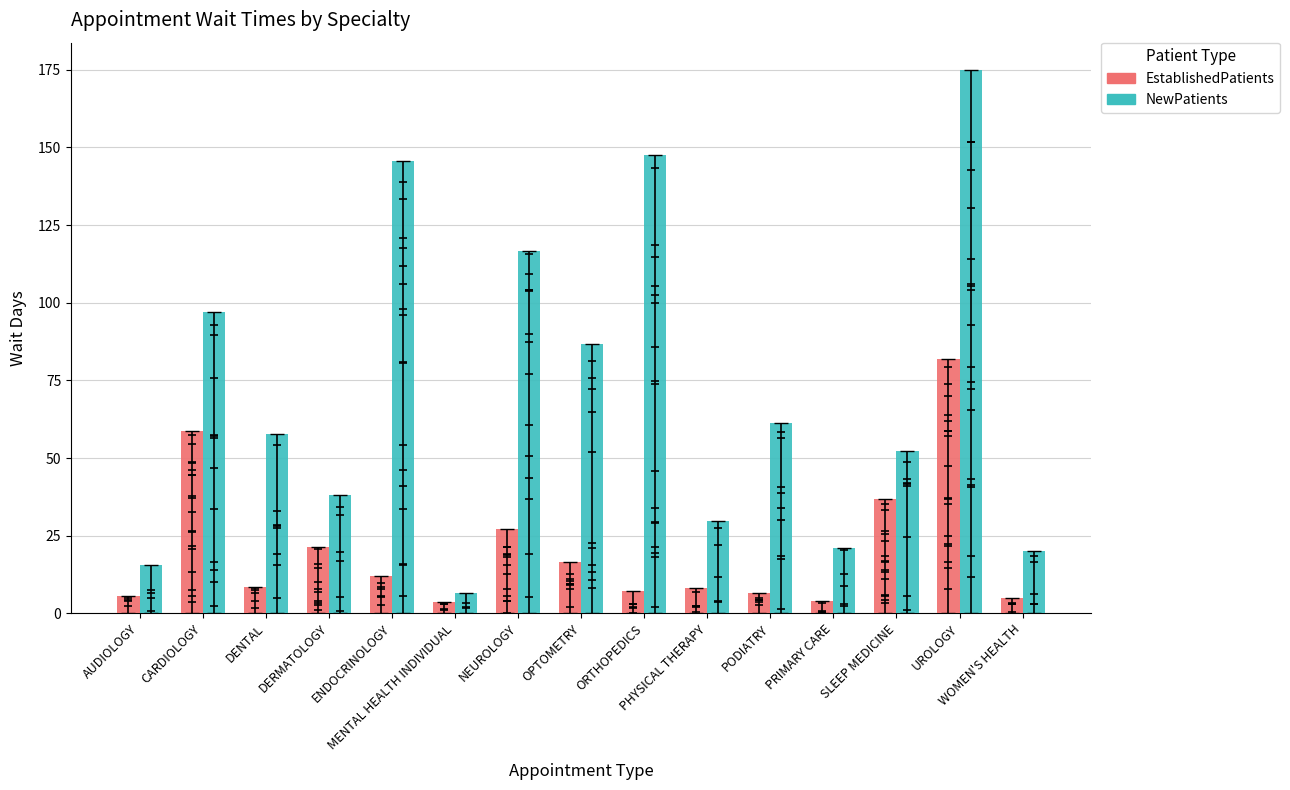

What are all the series names shown in the legend?

EstablishedPatients, NewPatients